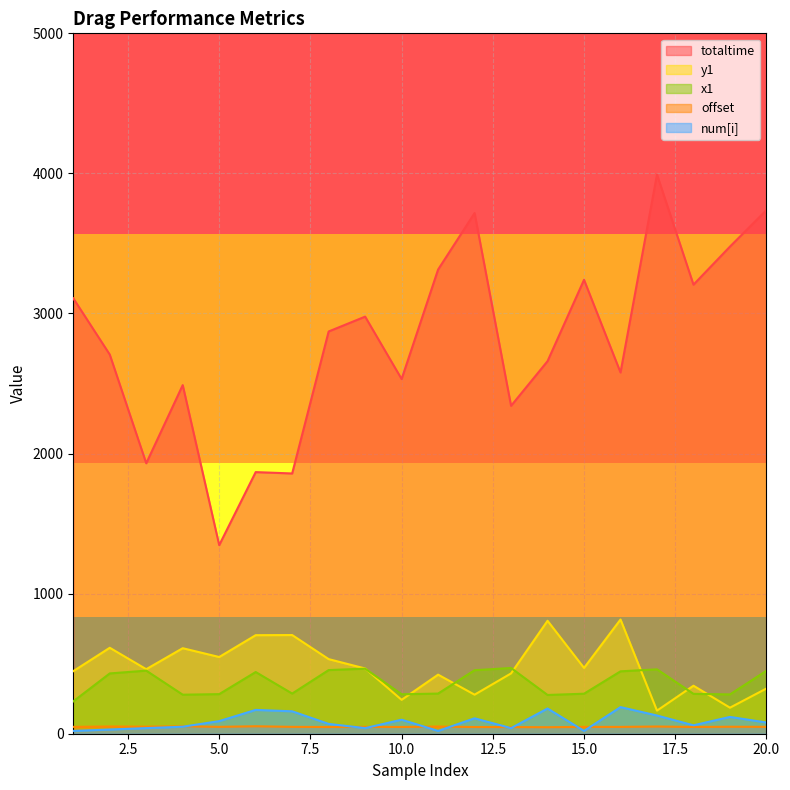

What are all the series names shown in the legend?

totaltime, y1, x1, offset, num[i]